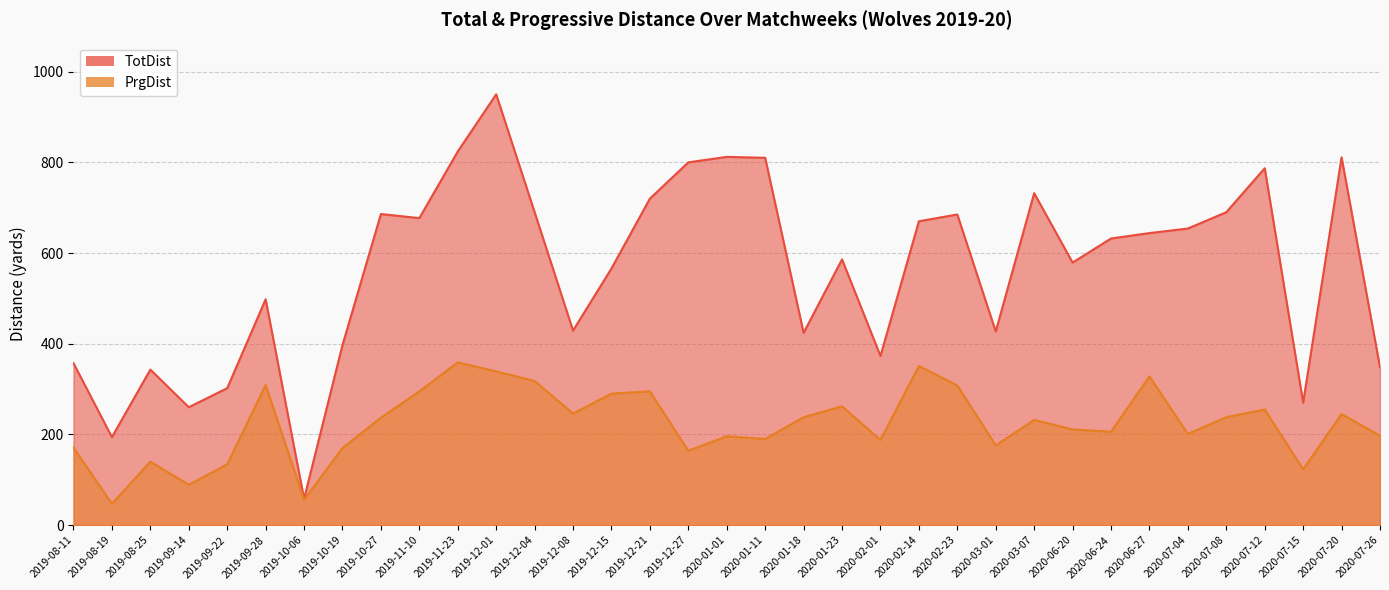

What are all the series names shown in the legend?

TotDist, PrgDist